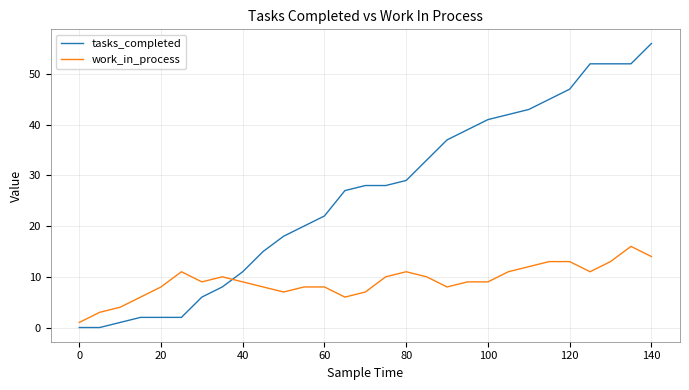

What is the greatest value displayed?

56